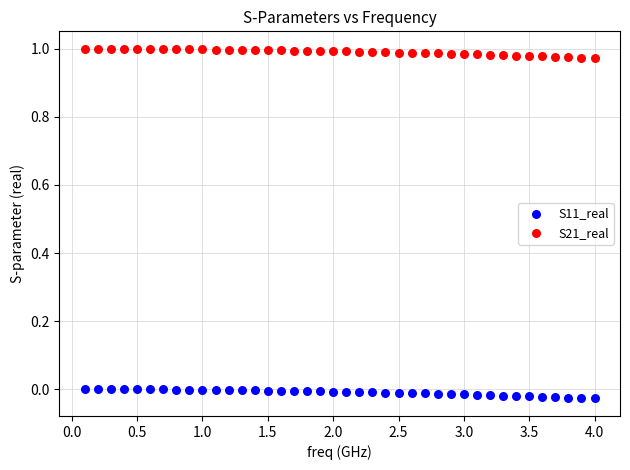

Which series contains the highest Y value?

S21_real